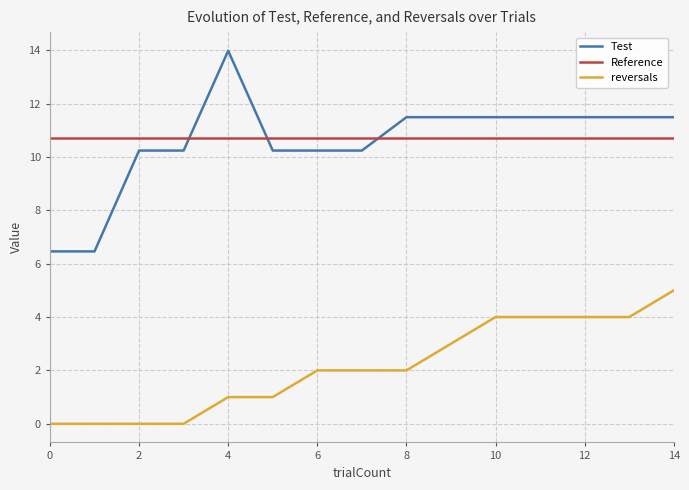

Rank the series by their maximum value, from lowest to highest.

reversals, Reference, Test